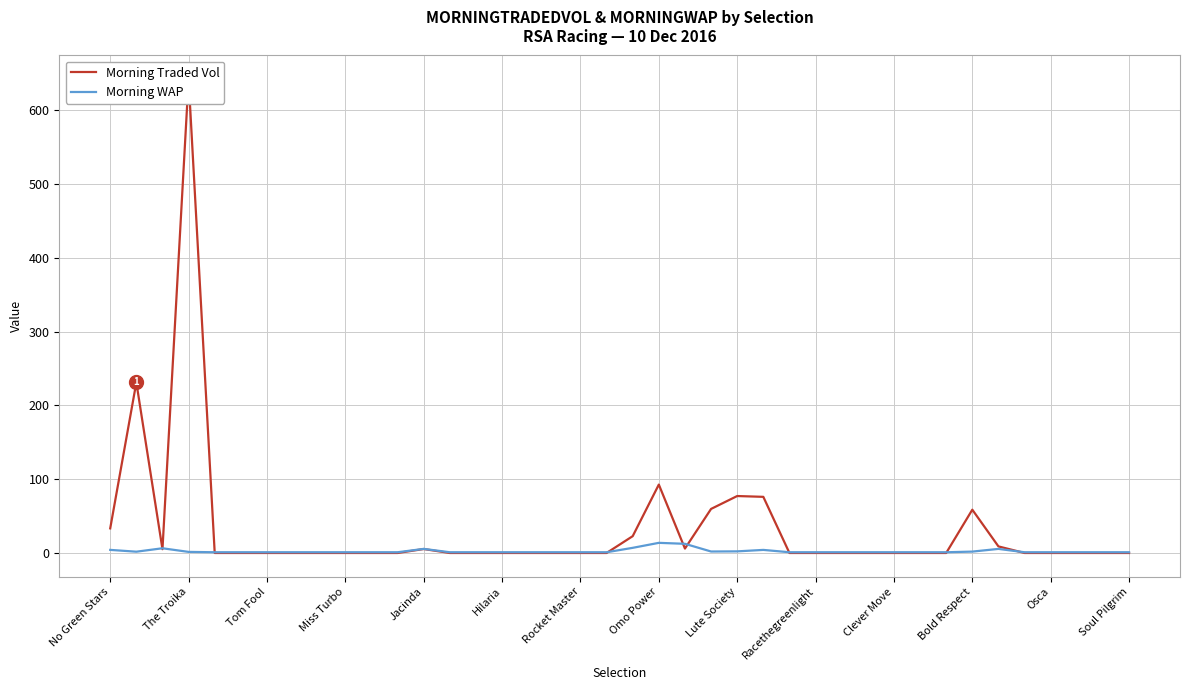

At how many categories does at least one series exceed 376?

1